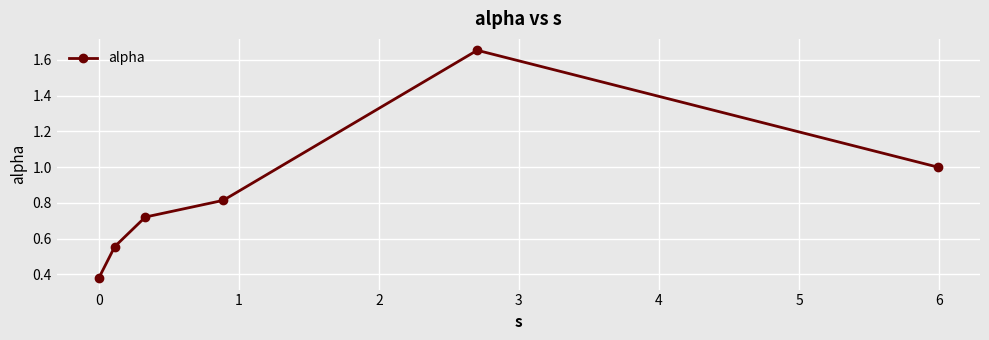

True or false: the data has more than 0 interior local peaks.

True